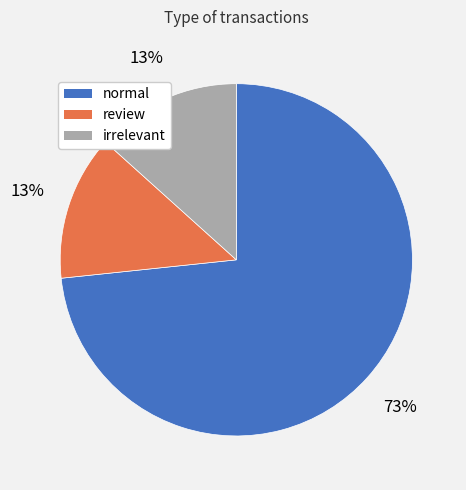

Is the sum of normal and review greater than half?

Yes